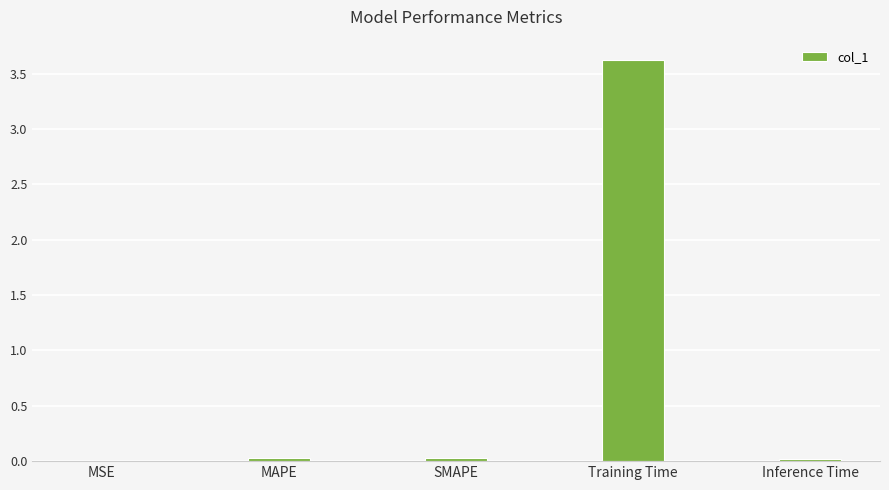

The value at Inference Time is 0.0. True or false?

True